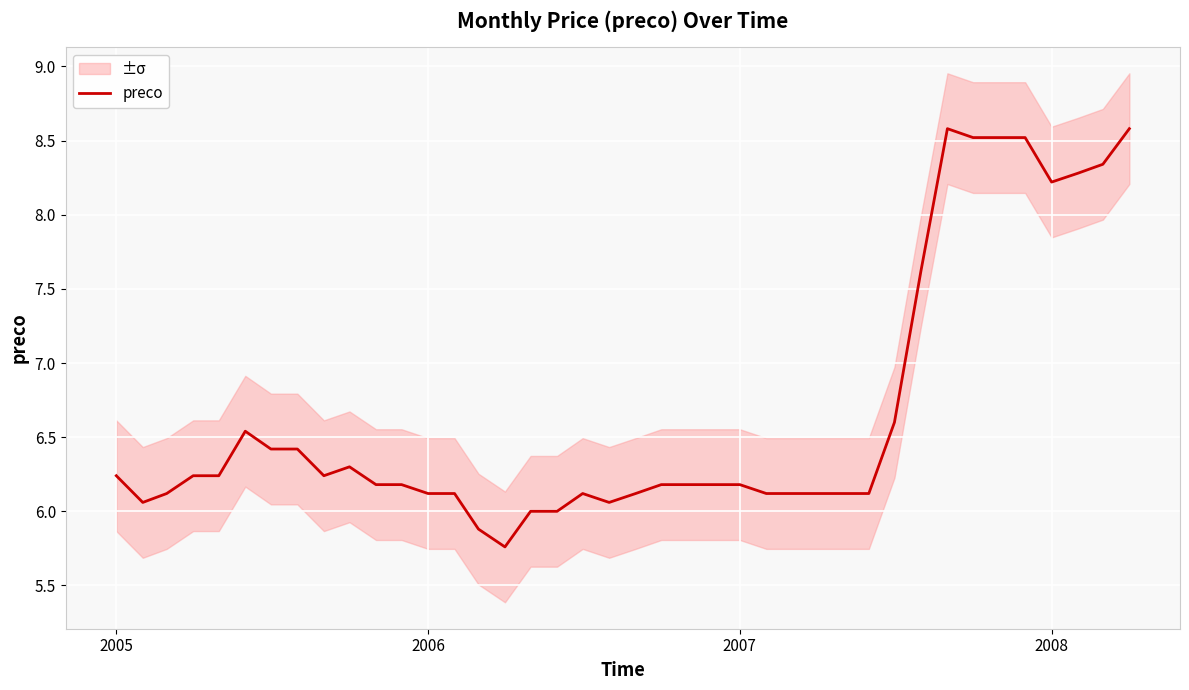

Is it true that preco equals 8.2 at 2008?

True